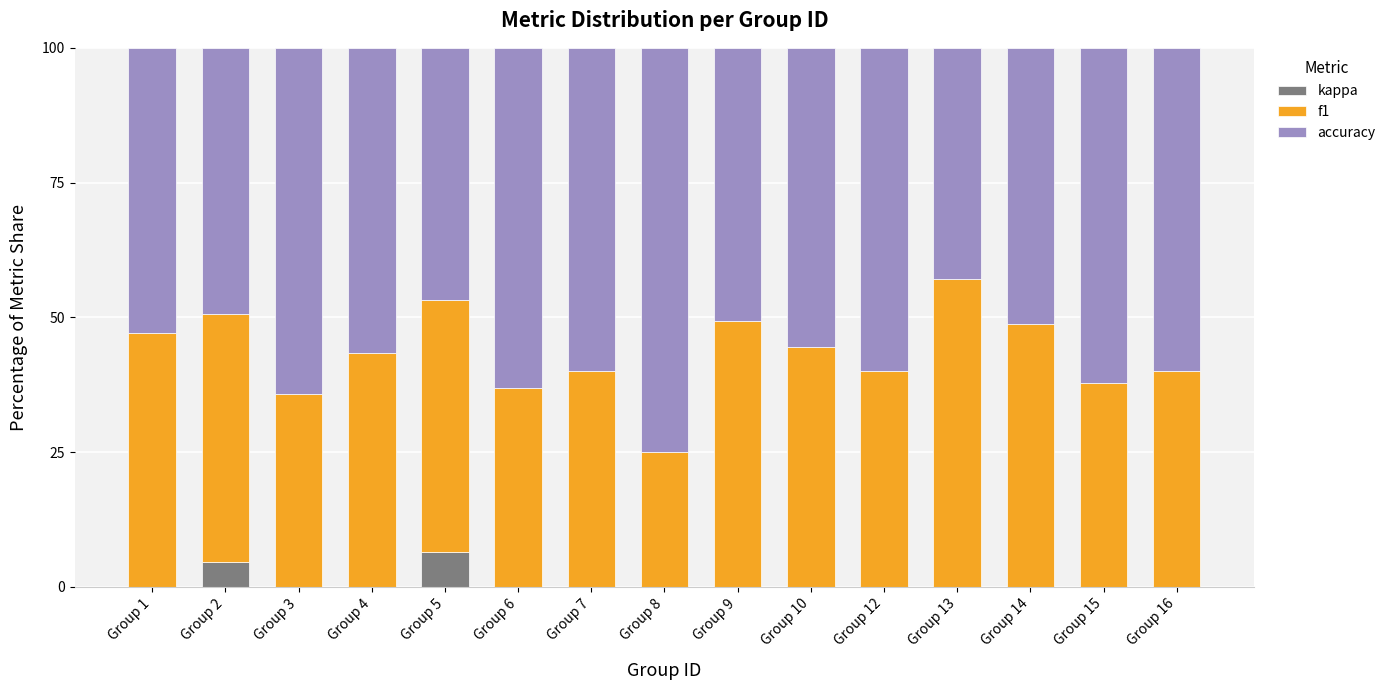

What is the total value across all series at Group 1?

100.0